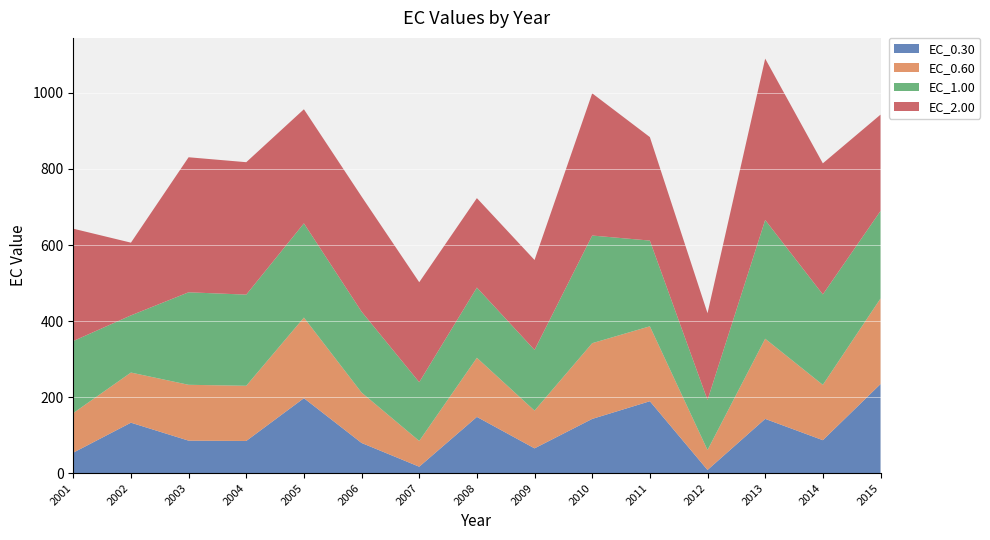

Reading left to right, transcribe all the data shown in this chart.

EC_0.30: 53.9	132.7	85.5	84.7	197.2	79.4	16.9	147.9	65.2	142.7	189.2	8.4	142.8	86.7	234.3
EC_0.60: 104.1	131.9	146.9	145.2	212.0	132.6	67.8	155.5	99.2	199.2	197.1	52.5	210.8	145.5	225.1
EC_1.00: 189.5	150.3	243.3	239.7	247.8	212.9	154.5	184.7	159.6	283.1	225.4	131.5	312.4	237.9	230.2
EC_2.00: 295.5	191.3	355.2	348.3	300.1	302.7	262.9	235.2	236.5	374.0	272.2	228.3	424.4	344.7	253.4